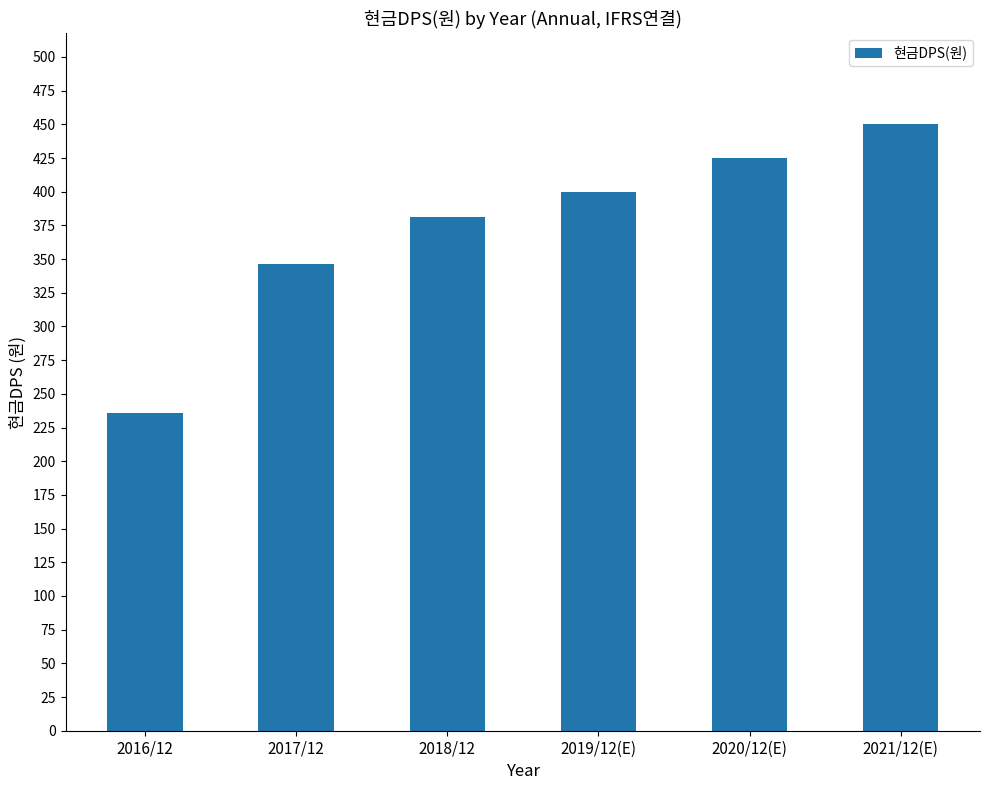

What is the value of the 3rd bar from the left?

381